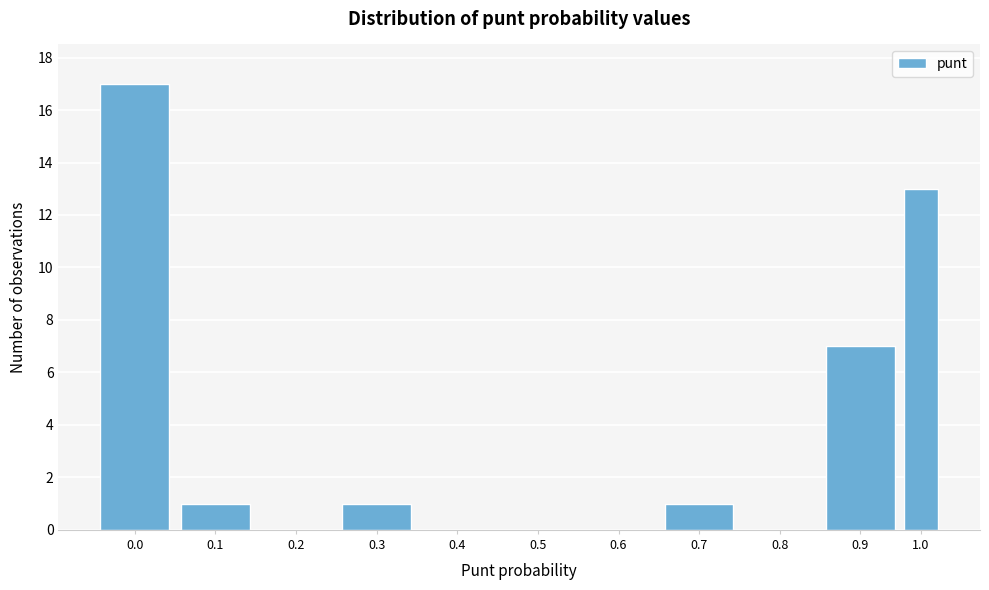

Reading left to right, what are all the values shown in this chart?

0.0=17	0.1=1	0.2=0	0.3=1	0.4=0	0.5=0	0.6=0	0.7=1	0.8=0	0.9=7	1.0=13